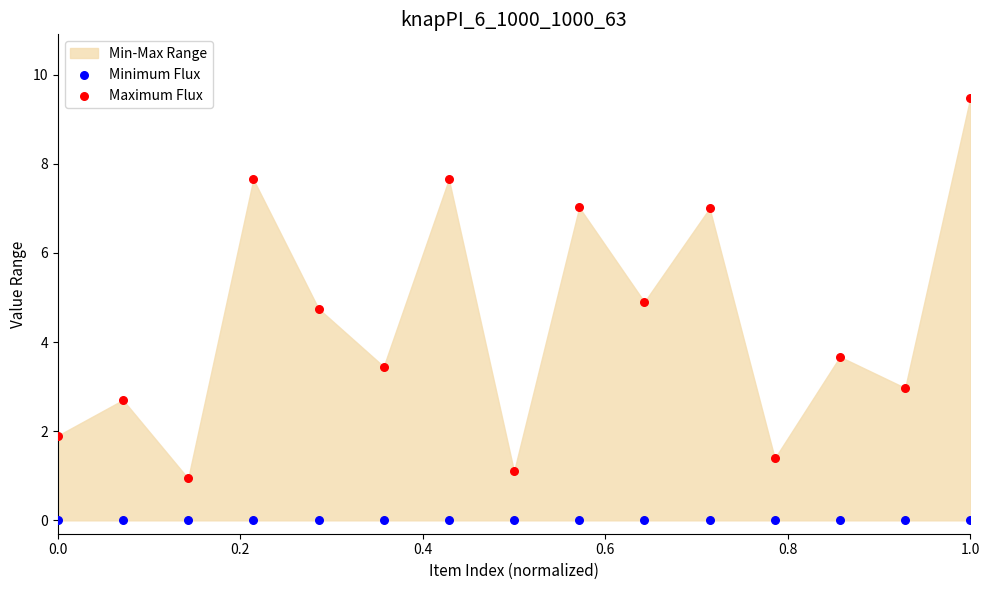

Which series contains the lowest Y value?

Minimum Flux